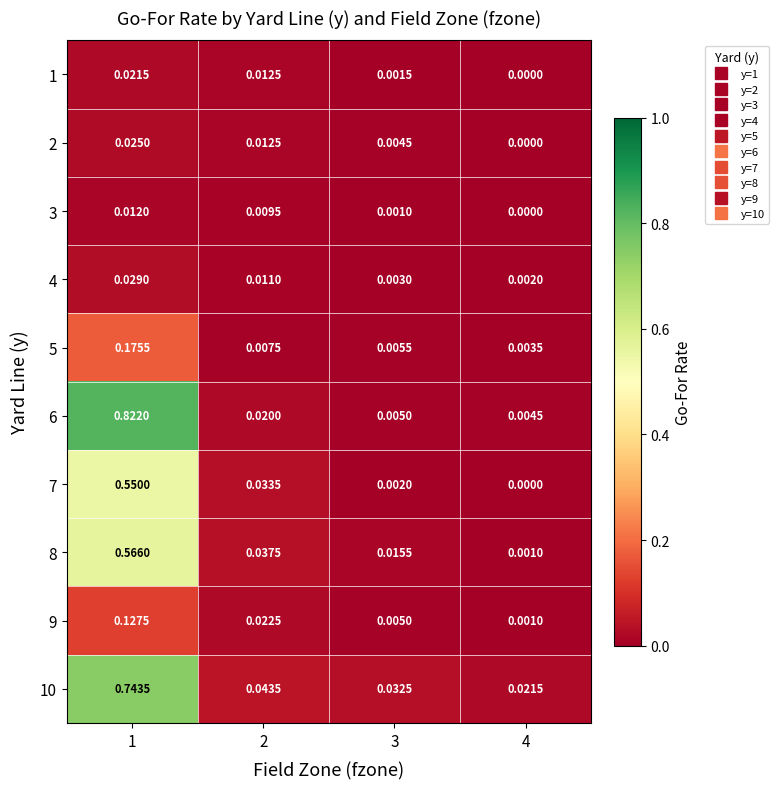

Is the value of 7 at 3 greater than the value of 9 at 4?

Yes